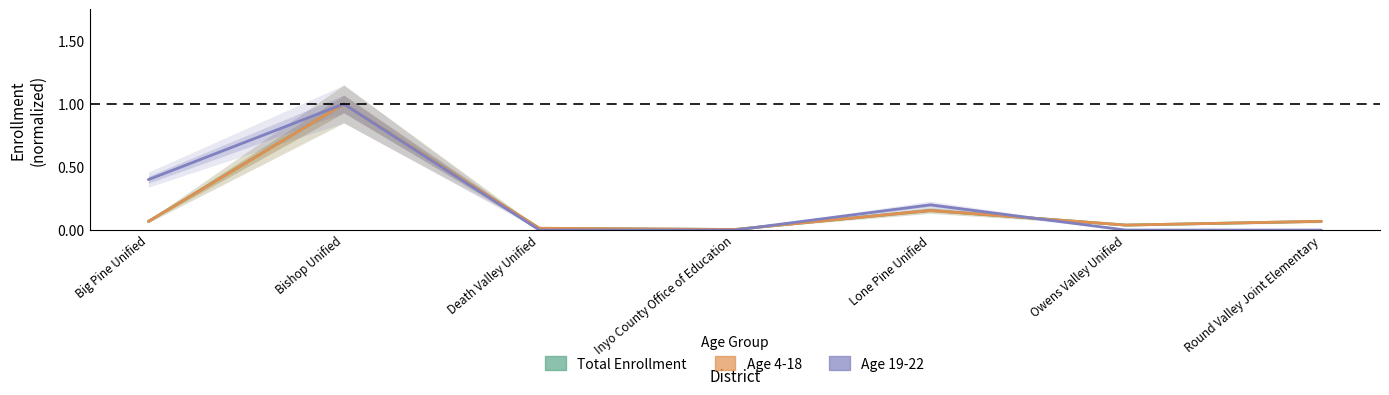

Which series has the largest total across all categories?

Age 19-22